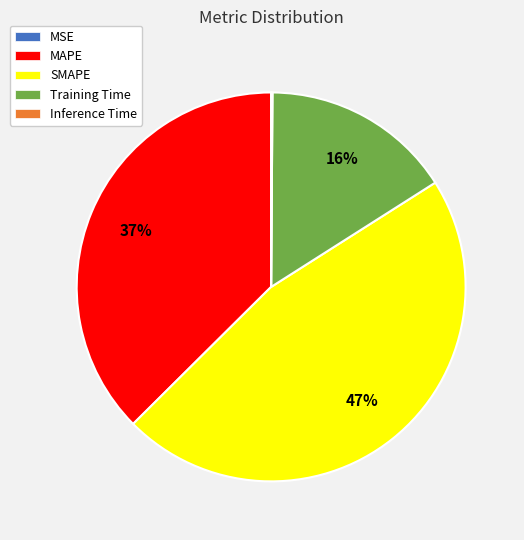

Which slice is the largest?

SMAPE